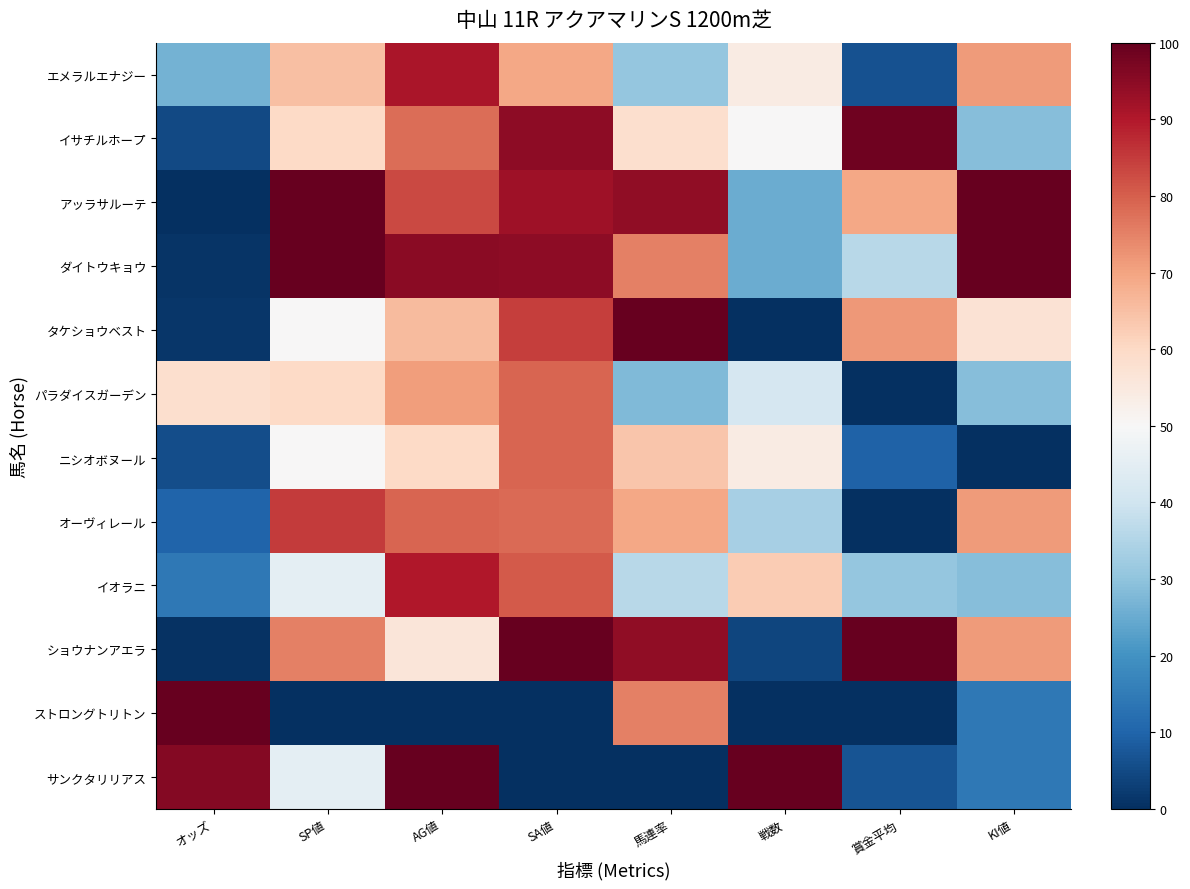

At KI値, list the series in order from largest to smallest.

アッラサルーテ, ダイトウキョウ, エメラルエナジー, オーヴィレール, ショウナンアエラ, タケショウベスト, イサチルホープ, パラダイスガーデン, イオラニ, ストロングトリトン, サンクタリリアス, ニシオボヌール